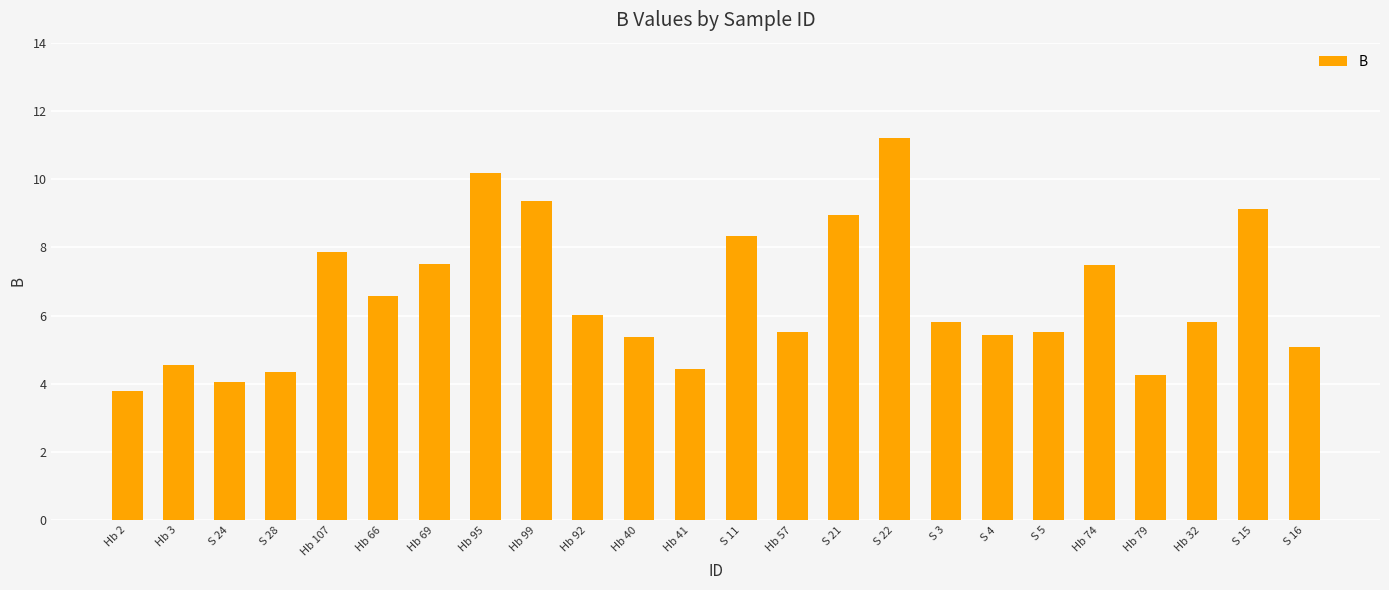

How many values exceed 5?

18